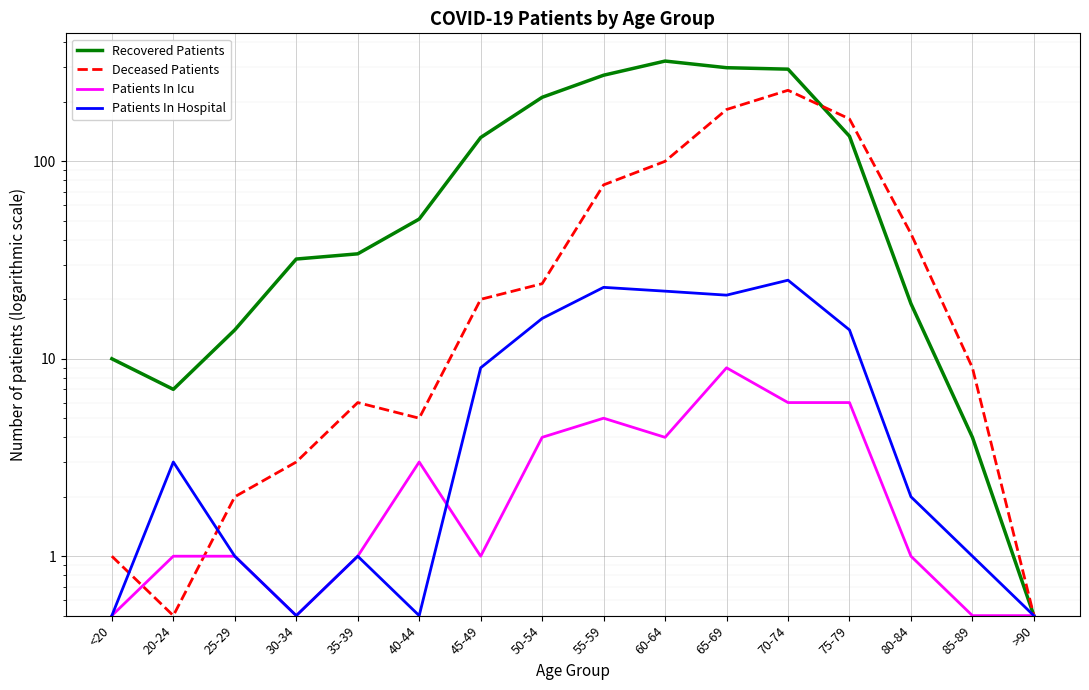

True or false: Recovered Patients has more than 2 points higher than both neighbors.

False